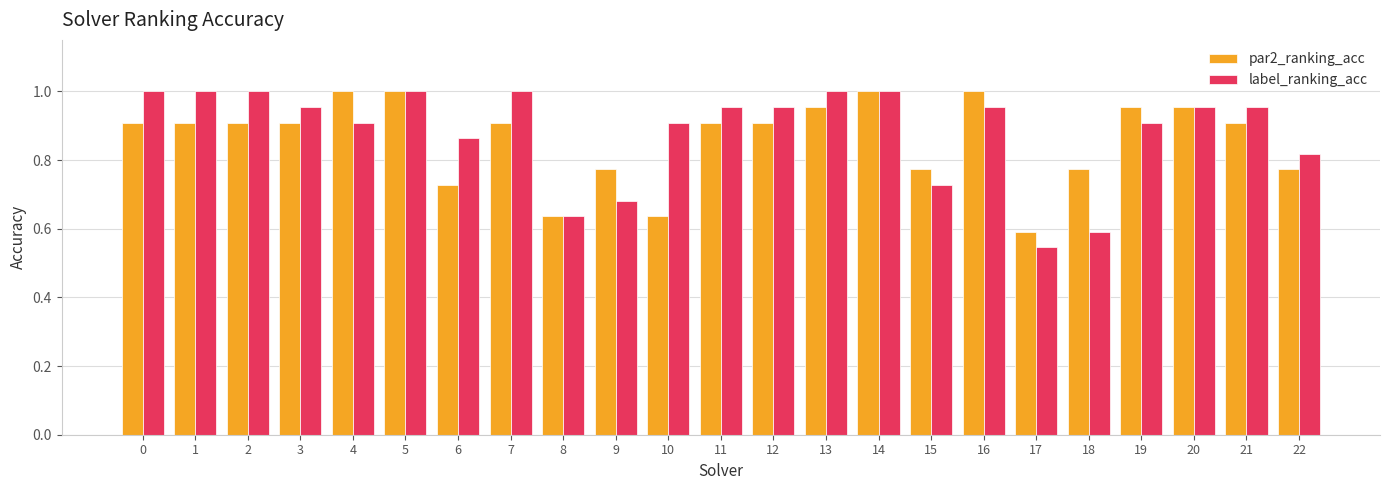

Is it true that label_ranking_acc equals 1.5 at 5?

False